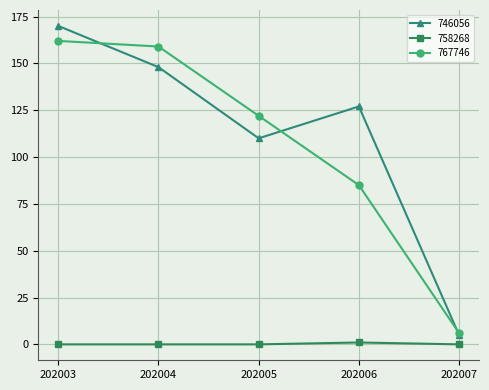

What are all the series names shown in the legend?

746056, 758268, 767746